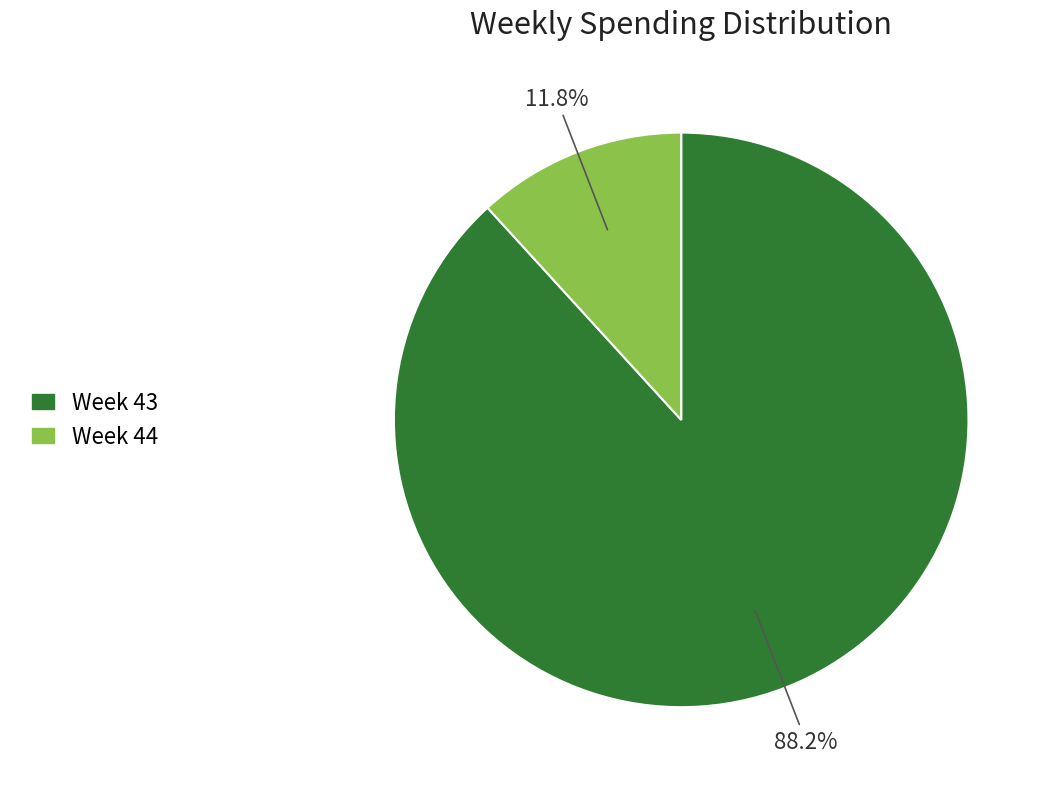

Does any single category account for the majority?

Yes